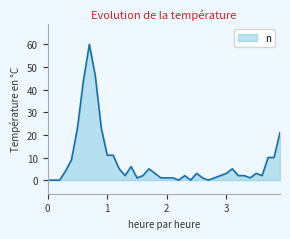

What is the greatest value displayed?

60